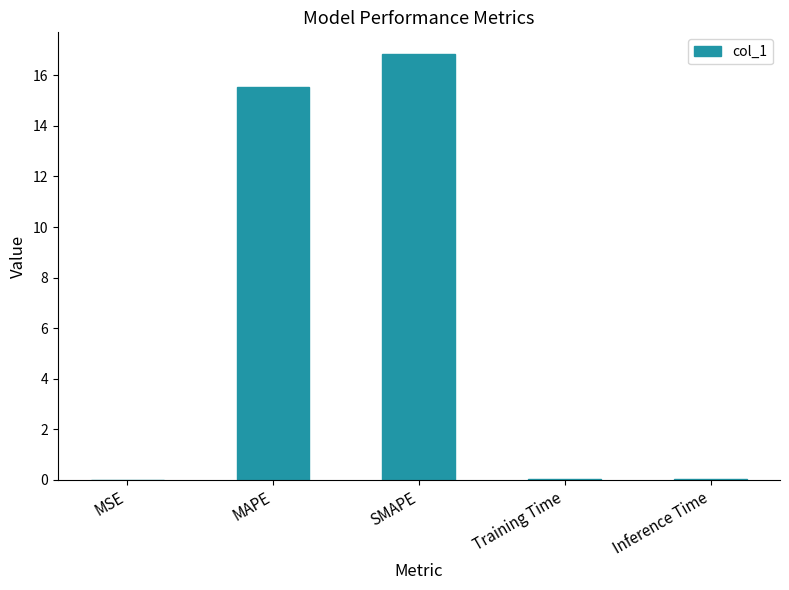

What value does the data have at MAPE?

15.5